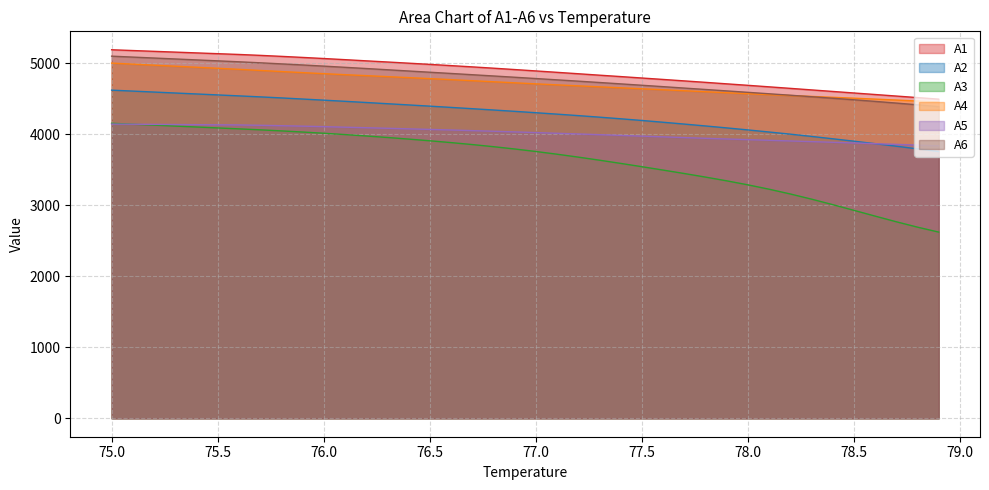

What is the sum of all A1 values?

195282.6